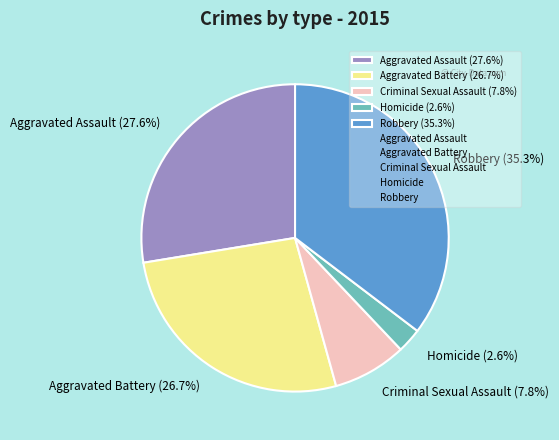

Between Aggravated Battery and Homicide, which is larger?

Aggravated Battery